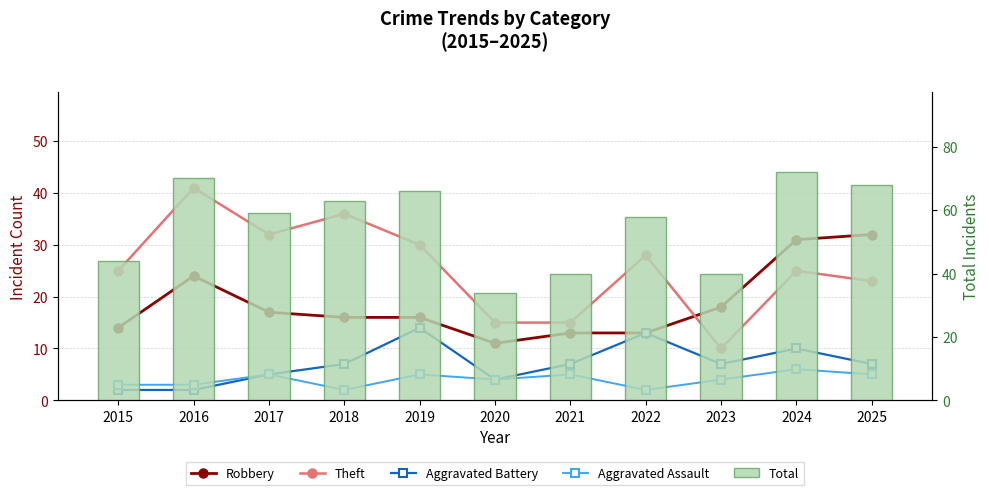

At which label is Total closest to 53?

2022